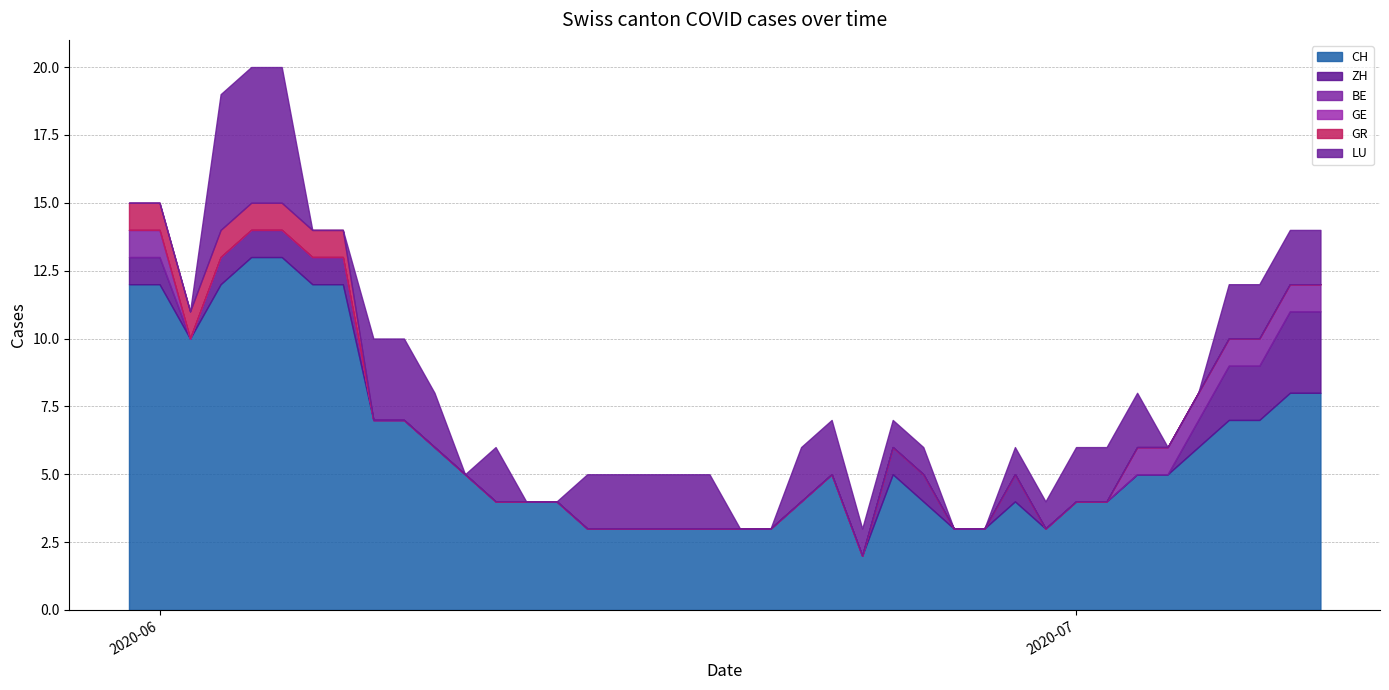

Does the chart have visible grid lines?

Yes